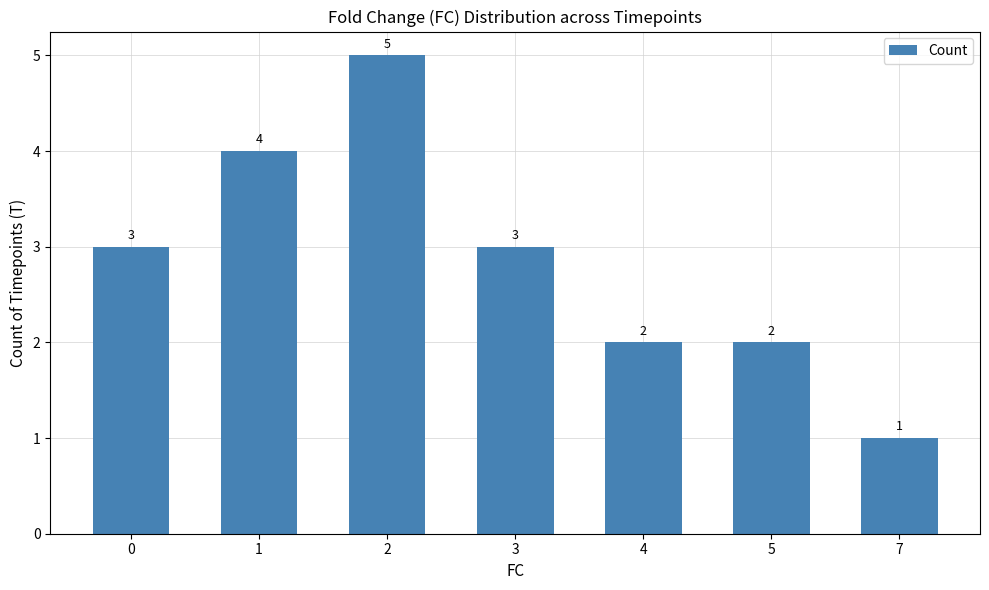

Reading left to right, transcribe all the data shown in this chart.

0=3	1=4	2=5	3=3	4=2	5=2	7=1